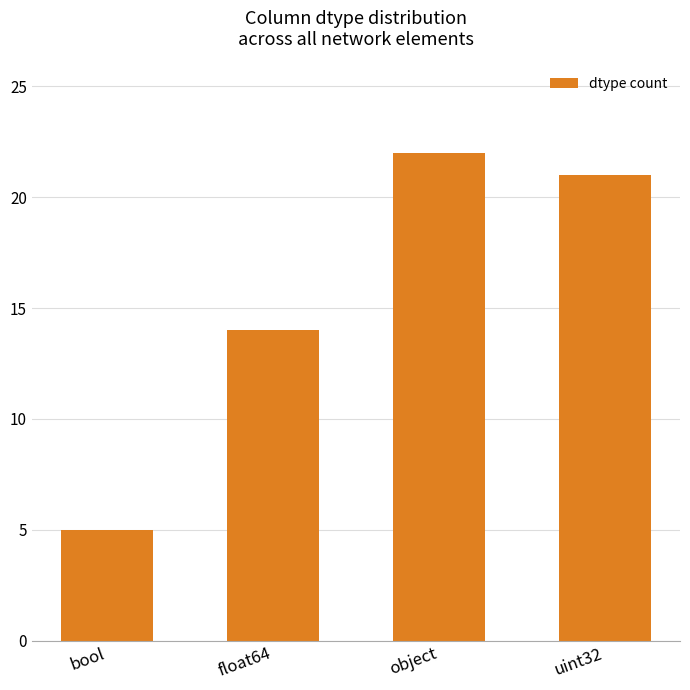

What is the ratio of the value at float64 to the value at uint32?

0.7